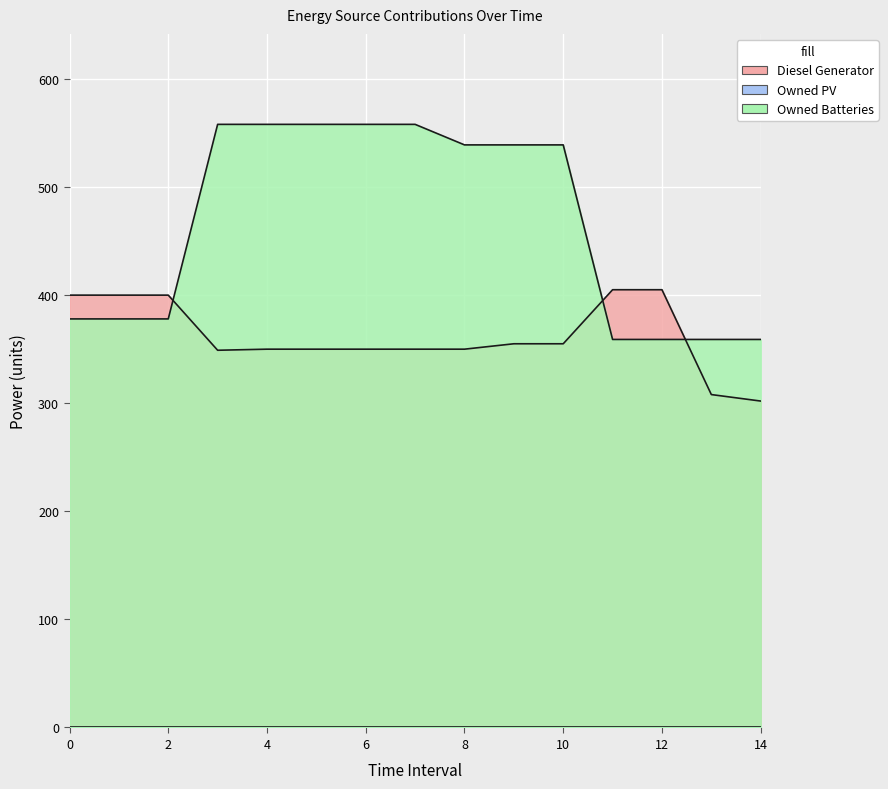

What is the sum of the Diesel Generator values at 11 and 1?

805